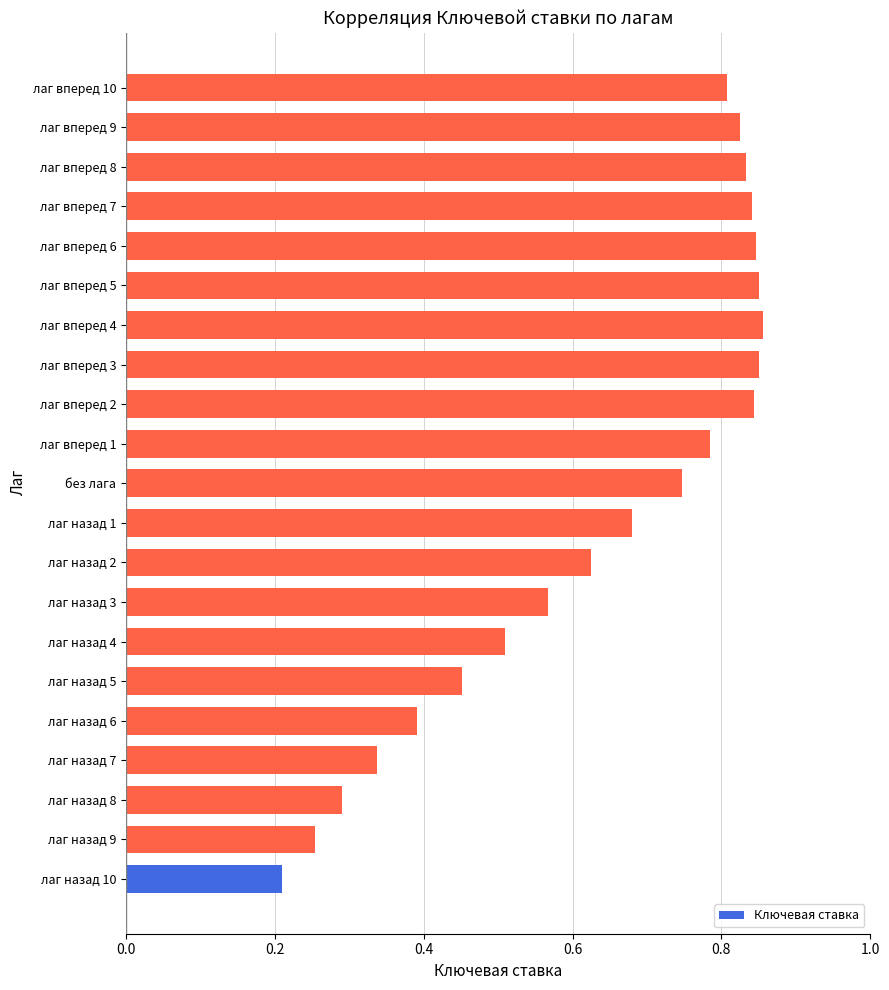

What is the sum of all values?

13.4